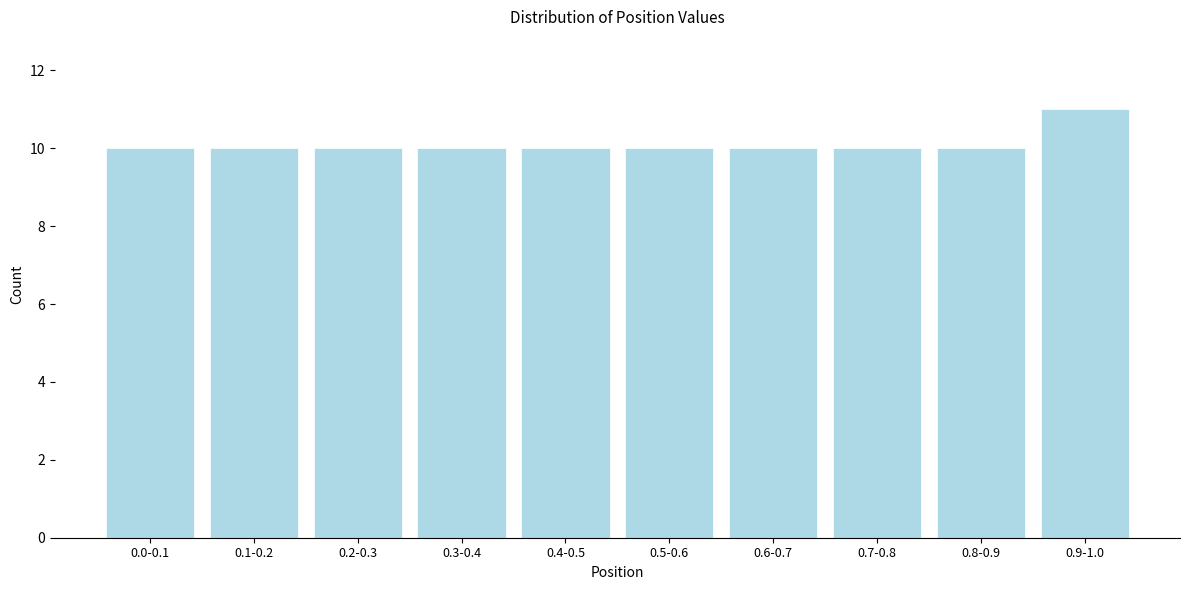

Reading left to right, list all the values displayed in this chart.

0.0-0.1=10	0.1-0.2=10	0.2-0.3=10	0.3-0.4=10	0.4-0.5=10	0.5-0.6=10	0.6-0.7=10	0.7-0.8=10	0.8-0.9=10	0.9-1.0=11